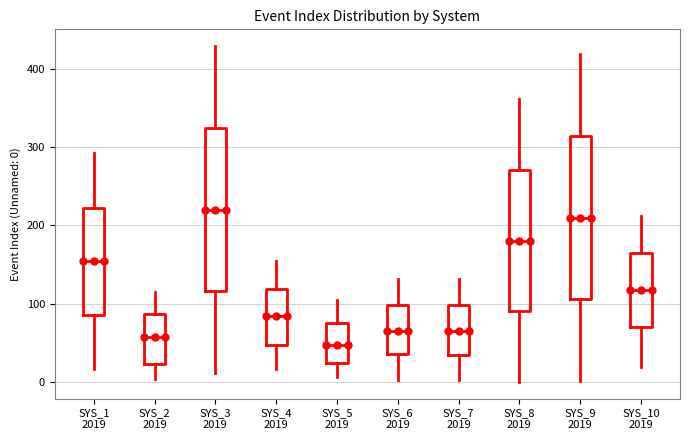

Where is the upper edge of the box for SYS_5 2019 on the y-axis? The values are not printed on the chart, so give them approximately, as read against the axis.

80